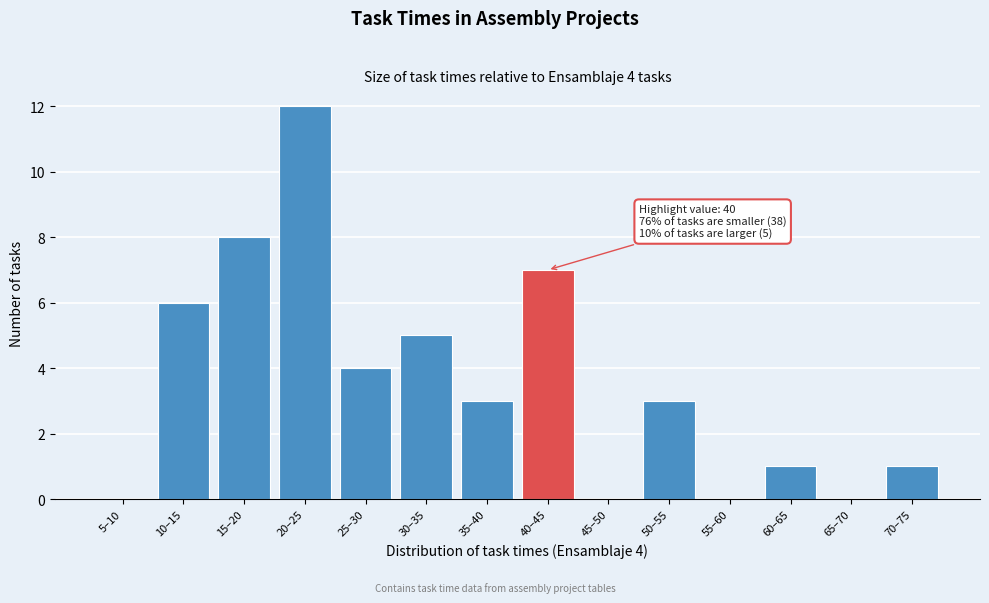

Reading right to left, what are all the values shown in this chart?

70–75=1	65–70=0	60–65=1	55–60=0	50–55=3	45–50=0	40–45=7	35–40=3	30–35=5	25–30=4	20–25=12	15–20=8	10–15=6	5–10=0